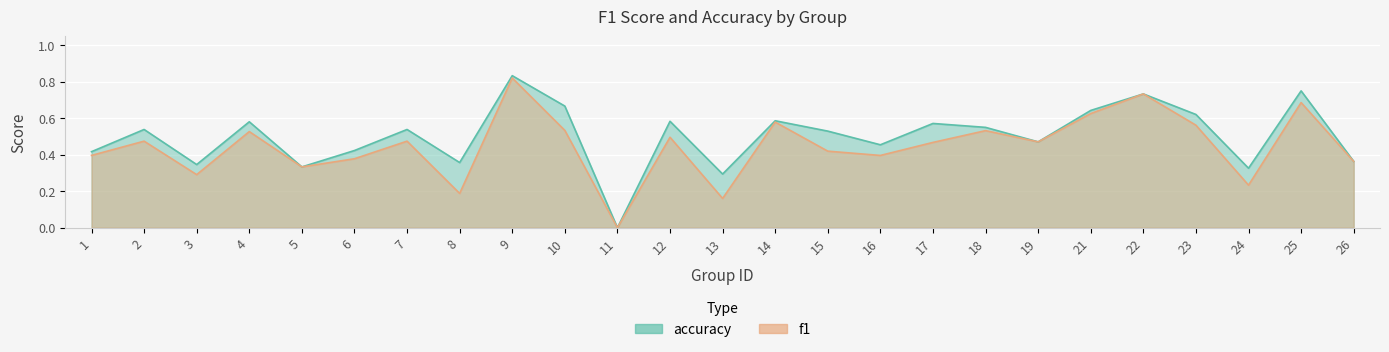

True or false: f1 has a value of 0.5 at 17.

True